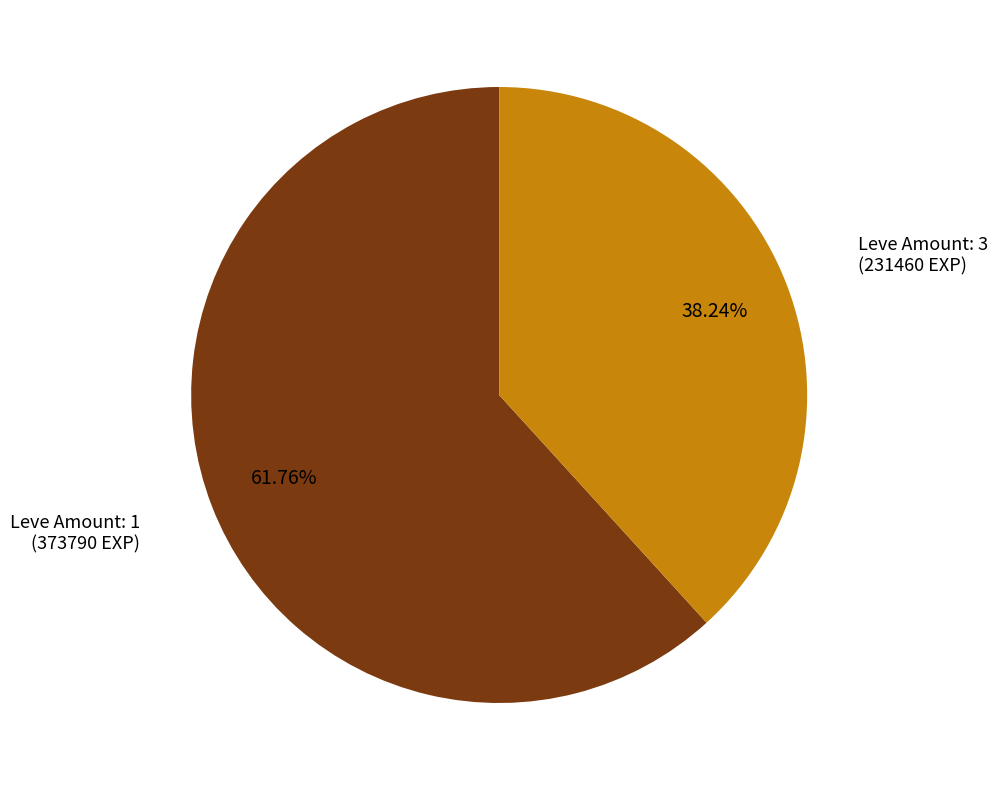

Is there any slice that represents more than half of the pie?

Yes